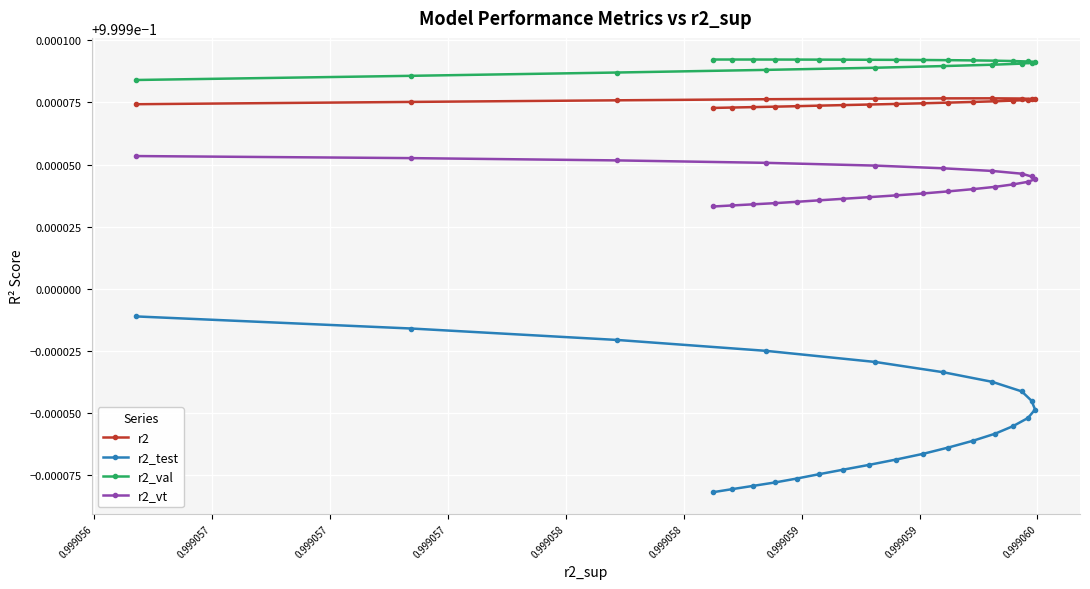

What is the minimum value shown in the chart?

1.0